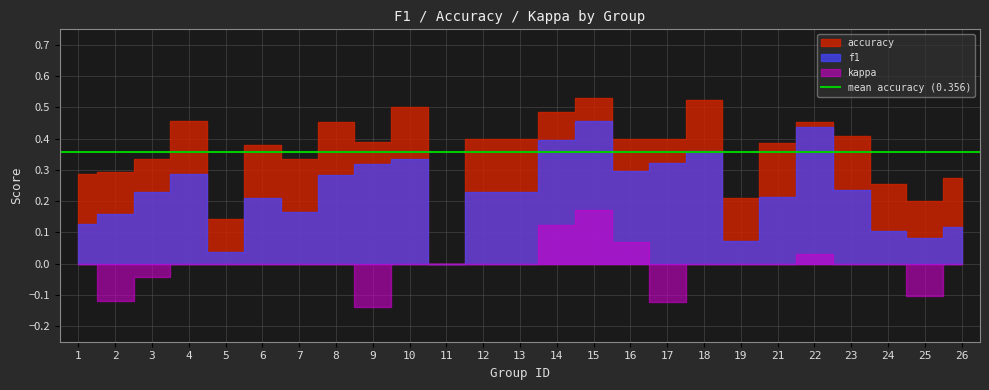

Does the chart display data point markers on the line(s)?

No